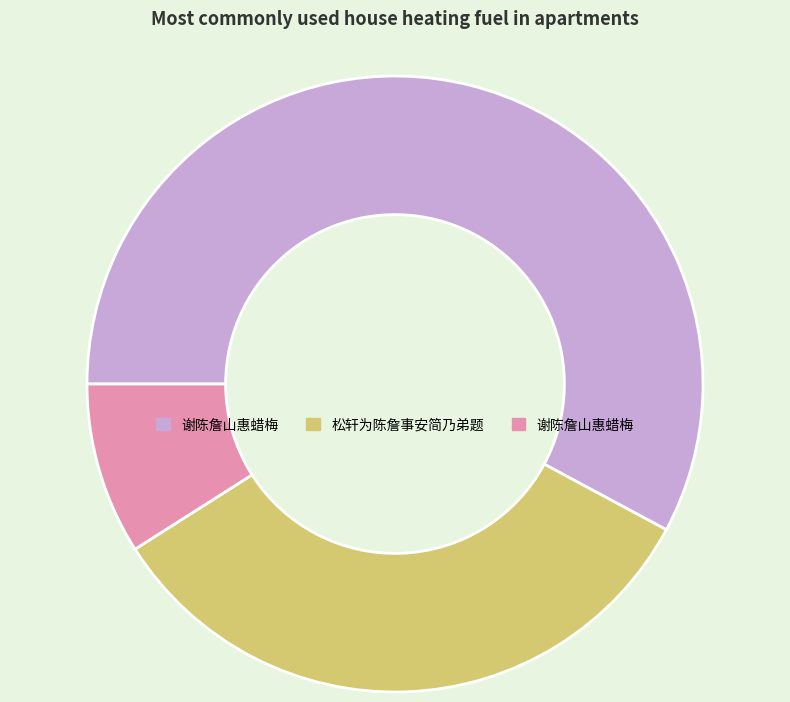

Is there a majority slice in this chart?

Yes